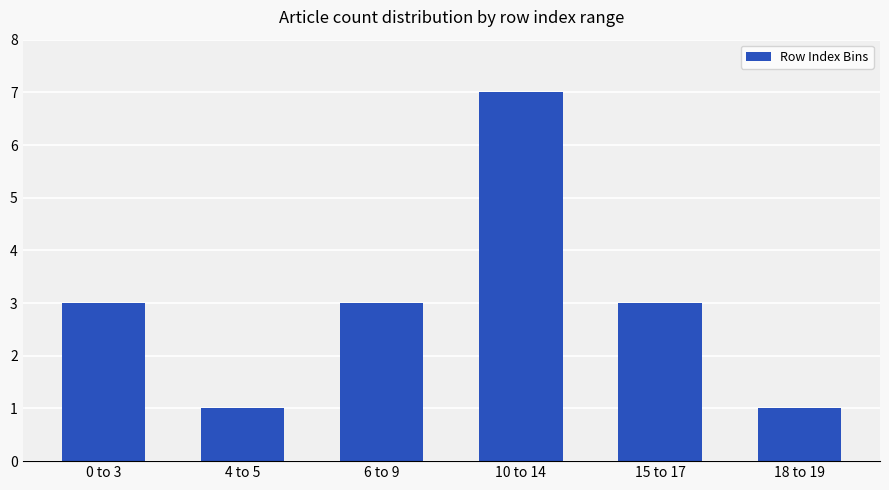

How many data points does each series have?

6